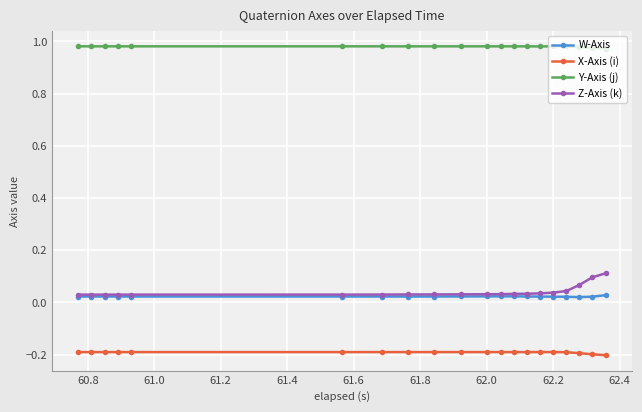

True or false: Y-Axis (j) and W-Axis intersect in this chart.

False